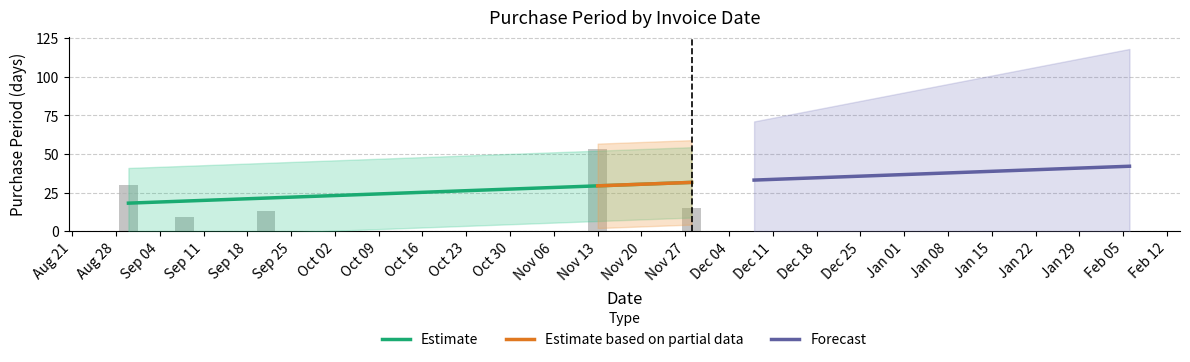

Which label corresponds to the largest value in the chart?

Nov 13